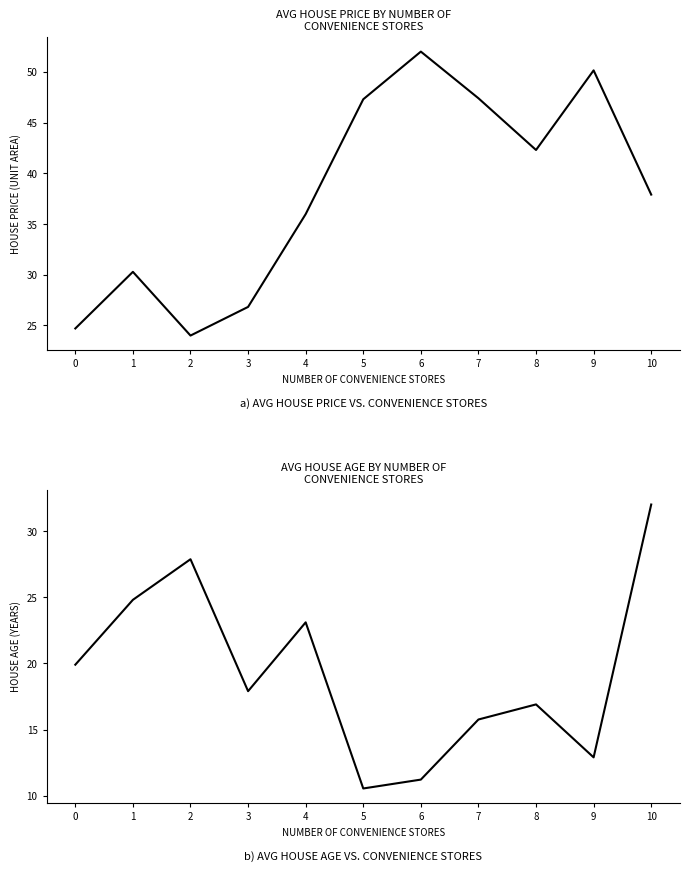

Where is Avg House Price nearest to the value 38?

10